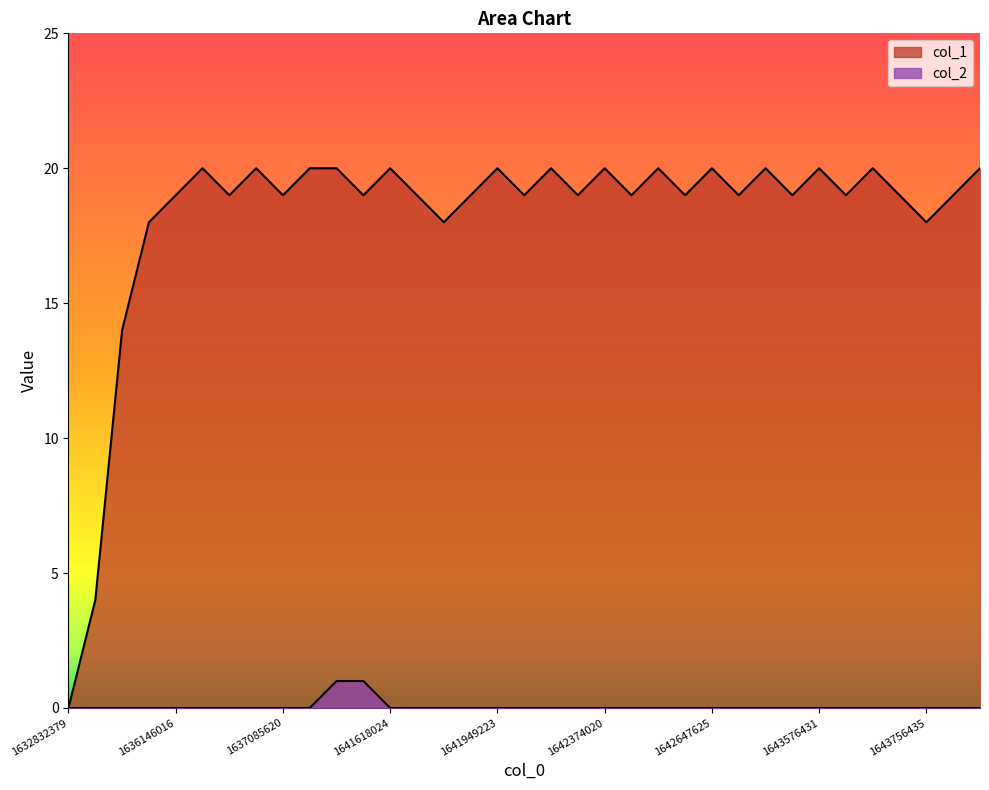

Between 1642712425 and 1642028426, which is larger?

1642712425